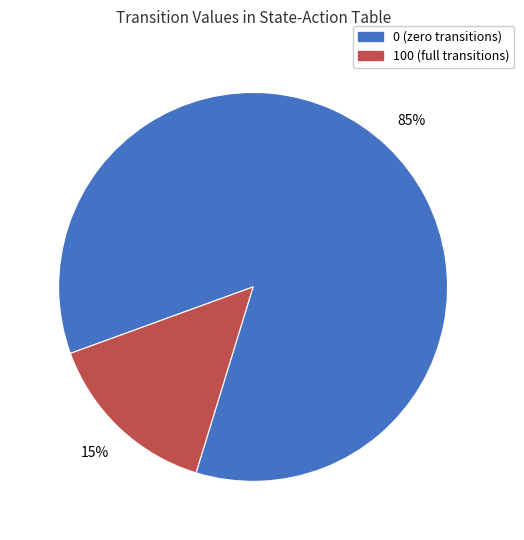

To the nearest percent, what percentage of the pie is 0 (zero transitions)?

85%